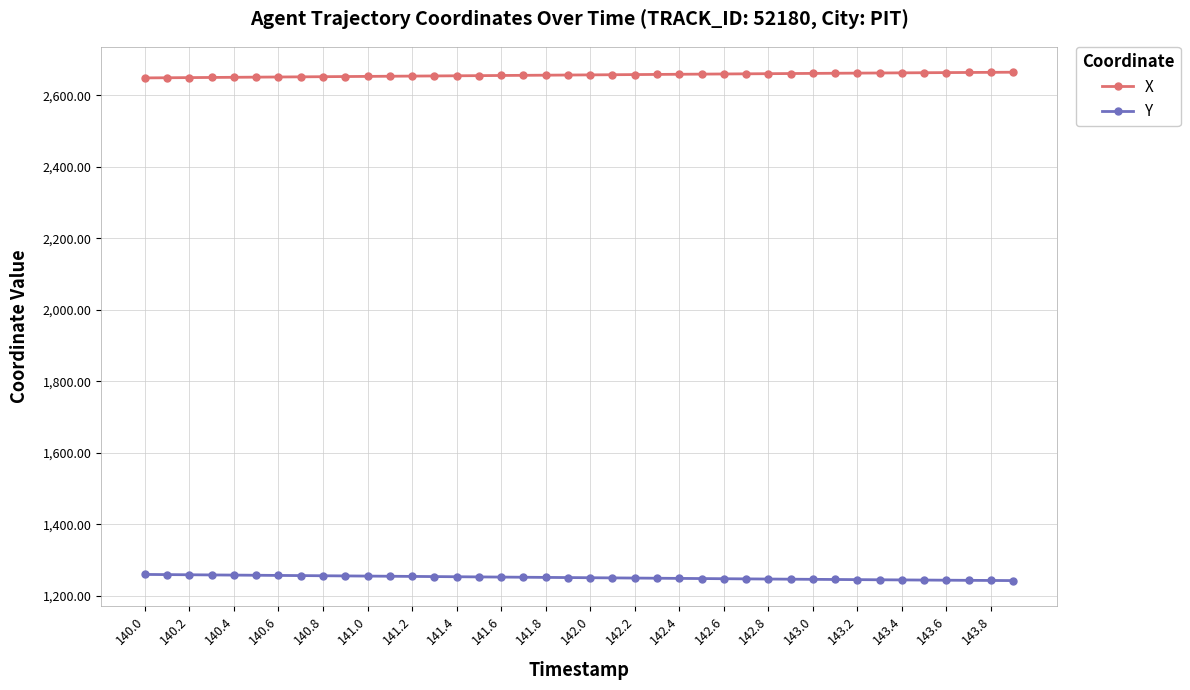

How many lines are shown in the chart?

2